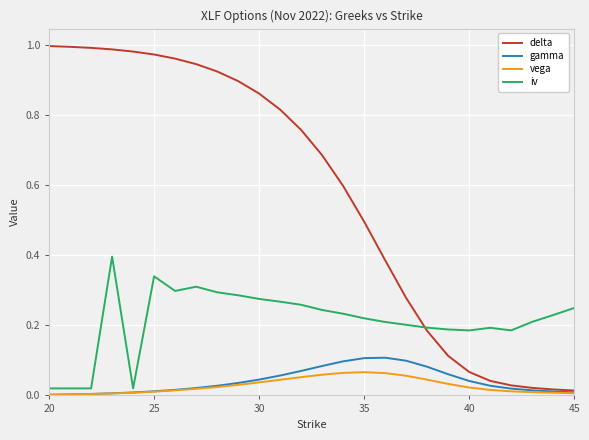

Which series has the largest range (max minus min)?

delta